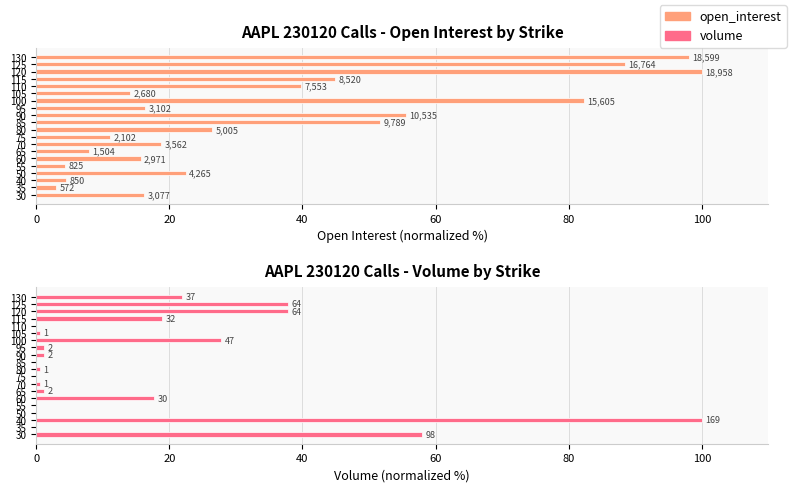

Rank the series by their maximum value, from highest to lowest.

open_interest, volume